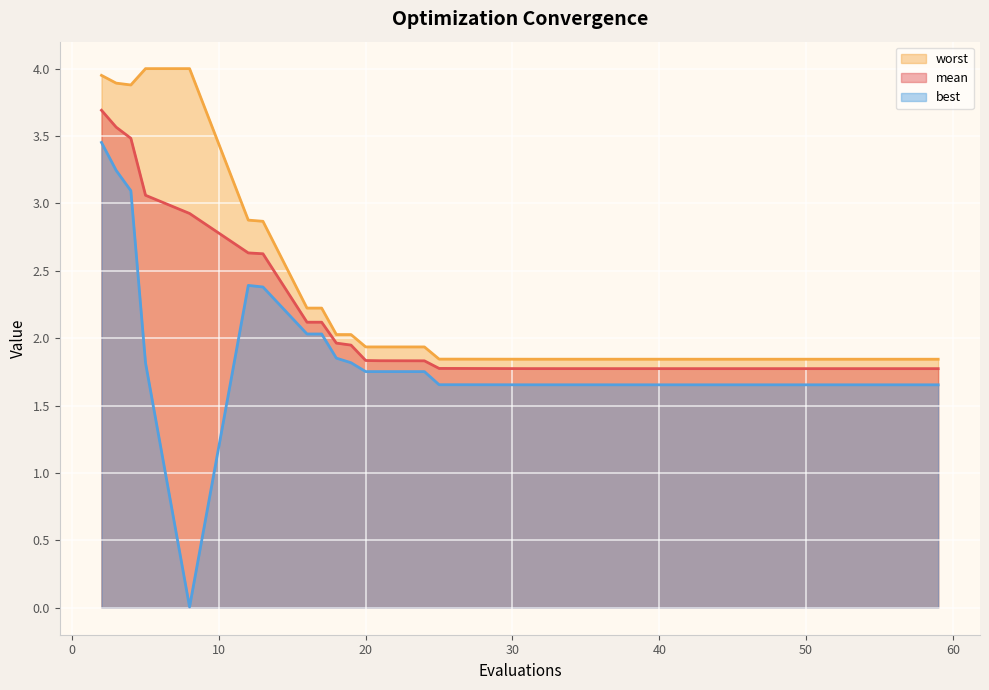

Which has a higher value, 16 or 12?

12